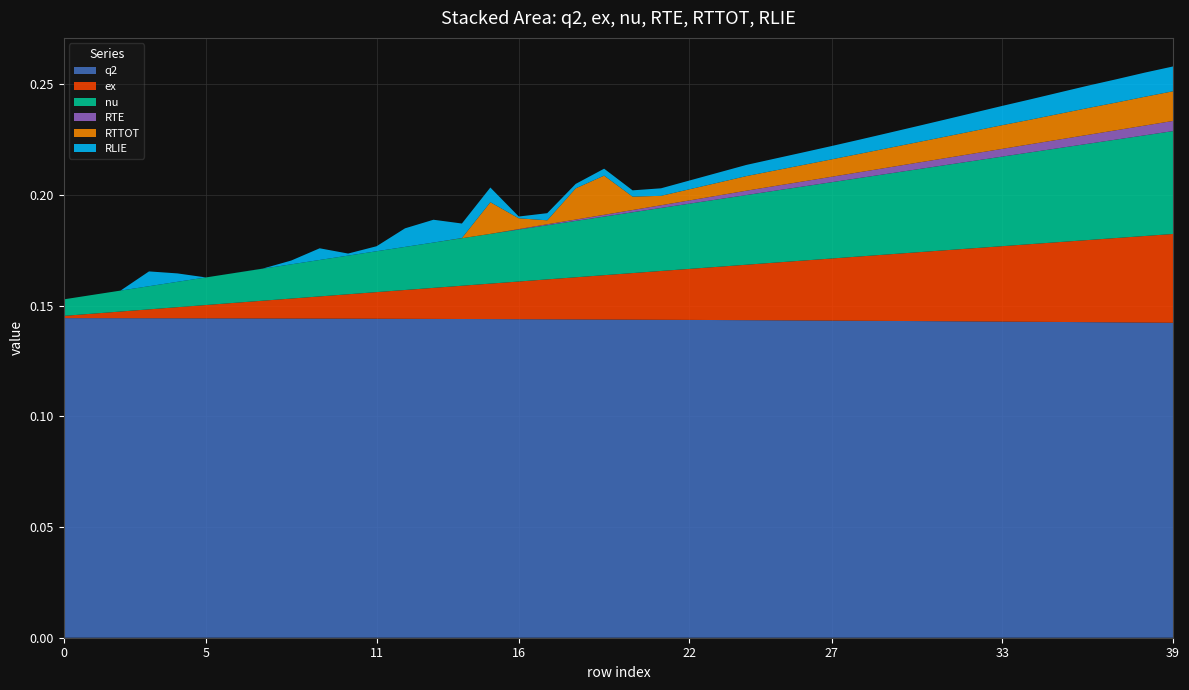

Reading left to right, what are all the values shown in this chart?

q2: 0=0.1	1=0.1	2=0.1	3=0.1	4=0.1	5=0.1	6=0.1	7=0.1	8=0.1	9=0.1	10=0.1	11=0.1	12=0.1	13=0.1	14=0.1	15=0.1	16=0.1	17=0.1	18=0.1	19=0.1	20=0.1	21=0.1	22=0.1	23=0.1	24=0.1	25=0.1	26=0.1	27=0.1	28=0.1	29=0.1	30=0.1	31=0.1	32=0.1	33=0.1	34=0.1	35=0.1	36=0.1	37=0.1	38=0.1	39=0.1
ex: 0=0.0	1=0.0	2=0.0	3=0.0	4=0.0	5=0.0	6=0.0	7=0.0	8=0.0	9=0.0	10=0.0	11=0.0	12=0.0	13=0.0	14=0.0	15=0.0	16=0.0	17=0.0	18=0.0	19=0.0	20=0.0	21=0.0	22=0.0	23=0.0	24=0.0	25=0.0	26=0.0	27=0.0	28=0.0	29=0.0	30=0.0	31=0.0	32=0.0	33=0.0	34=0.0	35=0.0	36=0.0	37=0.0	38=0.0	39=0.0
nu: 0=0.0	1=0.0	2=0.0	3=0.0	4=0.0	5=0.0	6=0.0	7=0.0	8=0.0	9=0.0	10=0.0	11=0.0	12=0.0	13=0.0	14=0.0	15=0.0	16=0.0	17=0.0	18=0.0	19=0.0	20=0.0	21=0.0	22=0.0	23=0.0	24=0.0	25=0.0	26=0.0	27=0.0	28=0.0	29=0.0	30=0.0	31=0.0	32=0.0	33=0.0	34=0.0	35=0.0	36=0.0	37=0.0	38=0.0	39=0.0
RTE: 0=0.0	1=0.0	2=0.0	3=0.0	4=0.0	5=0.0	6=0.0	7=0.0	8=0.0	9=0.0	10=0.0	11=0.0	12=0.0	13=0.0	14=0.0	15=0.0	16=0.0	17=0.0	18=0.0	19=0.0	20=0.0	21=0.0	22=0.0	23=0.0	24=0.0	25=0.0	26=0.0	27=0.0	28=0.0	29=0.0	30=0.0	31=0.0	32=0.0	33=0.0	34=0.0	35=0.0	36=0.0	37=0.0	38=0.0	39=0.0
RTTOT: 0=0.0	1=0.0	2=0.0	3=0.0	4=0.0	5=0.0	6=0.0	7=0.0	8=0.0	9=0.0	10=0.0	11=0.0	12=0.0	13=0.0	14=0.0	15=0.0	16=0.0	17=0.0	18=0.0	19=0.0	20=0.0	21=0.0	22=0.0	23=0.0	24=0.0	25=0.0	26=0.0	27=0.0	28=0.0	29=0.0	30=0.0	31=0.0	32=0.0	33=0.0	34=0.0	35=0.0	36=0.0	37=0.0	38=0.0	39=0.0
RLIE: 0=0.0	1=0.0	2=0.0	3=0.0	4=0.0	5=0.0	6=0.0	7=0.0	8=0.0	9=0.0	10=0.0	11=0.0	12=0.0	13=0.0	14=0.0	15=0.0	16=0.0	17=0.0	18=0.0	19=0.0	20=0.0	21=0.0	22=0.0	23=0.0	24=0.0	25=0.0	26=0.0	27=0.0	28=0.0	29=0.0	30=0.0	31=0.0	32=0.0	33=0.0	34=0.0	35=0.0	36=0.0	37=0.0	38=0.0	39=0.0